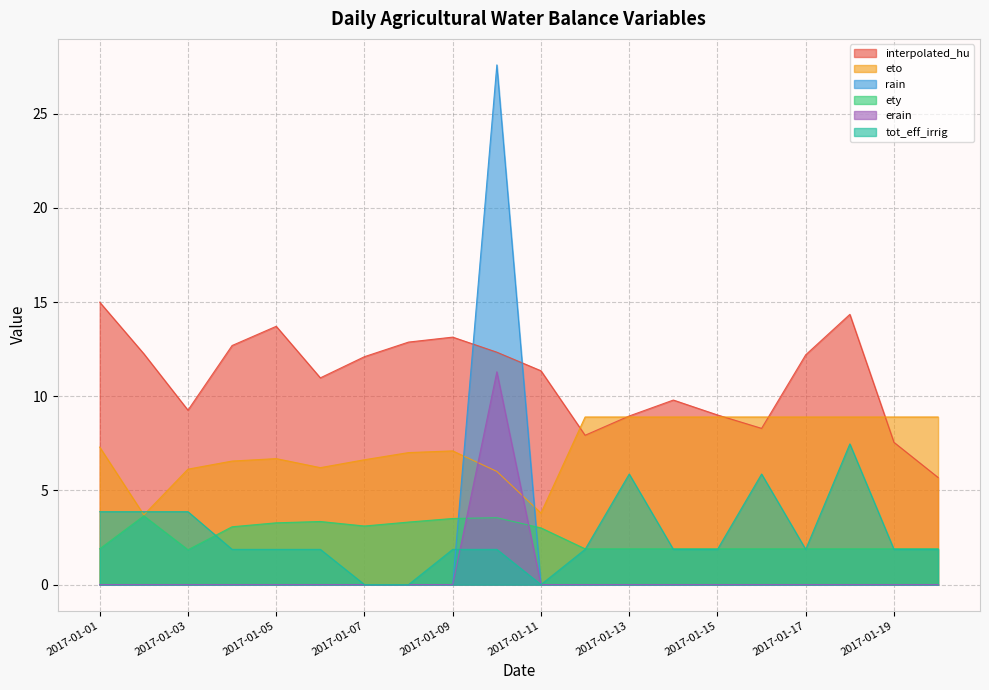

What is the average value of the erain series?

0.6